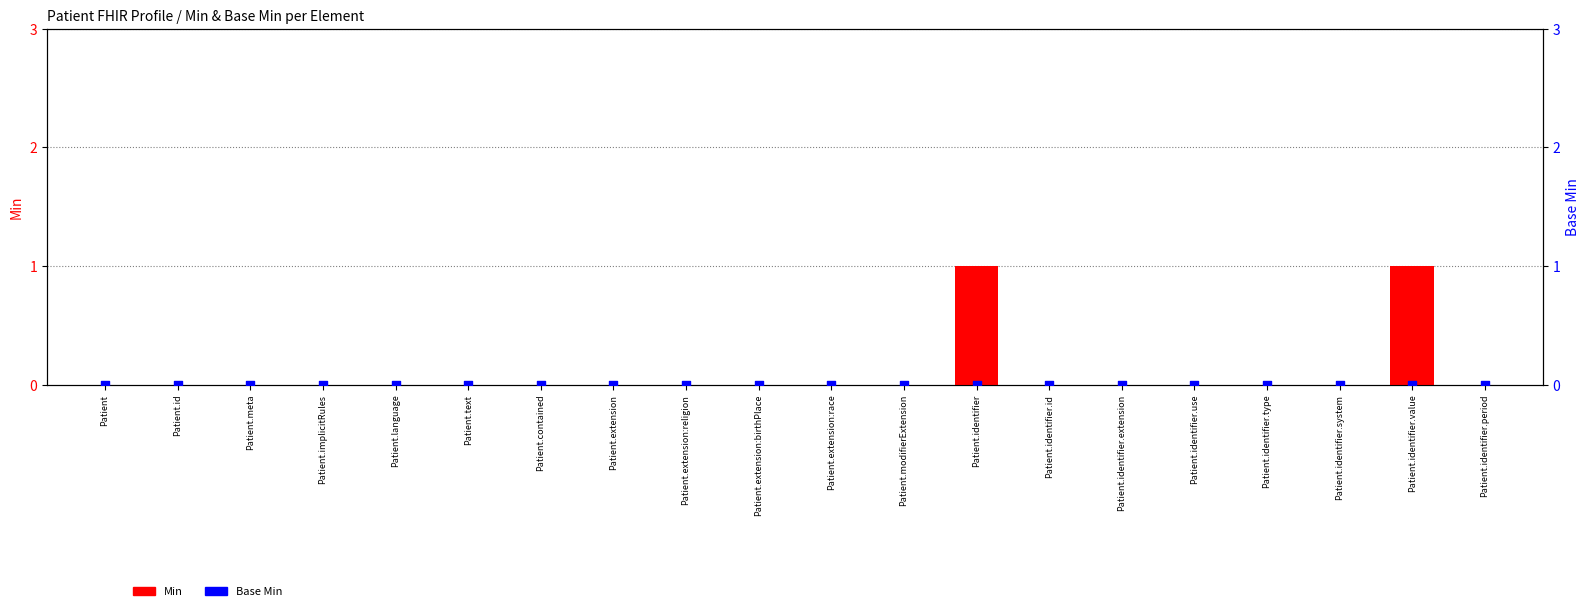

Which series has the largest total across all categories?

Min